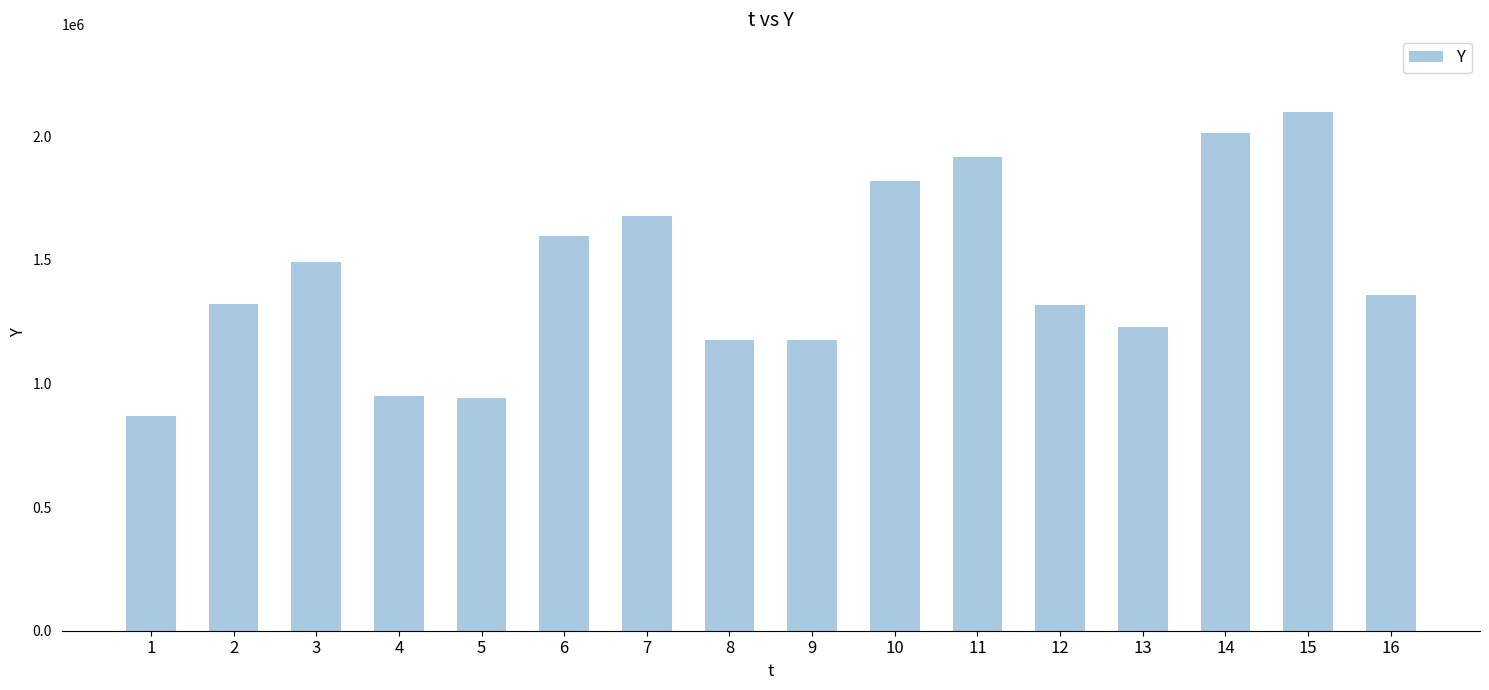

What is the average value?

1434420